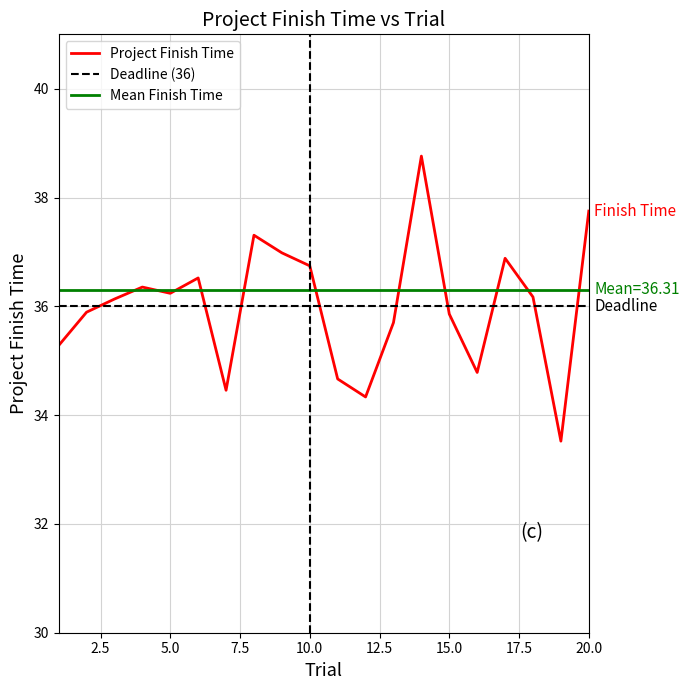

Reading left to right, list all the values displayed in this chart.

1=35.3	2=35.9	3=36.1	4=36.4	5=36.2	6=36.5	7=34.5	8=37.3	9=37.0	10=36.7	11=34.7	12=34.3	13=35.7	14=38.8	15=35.9	16=34.8	17=36.9	18=36.2	19=33.5	20=37.8